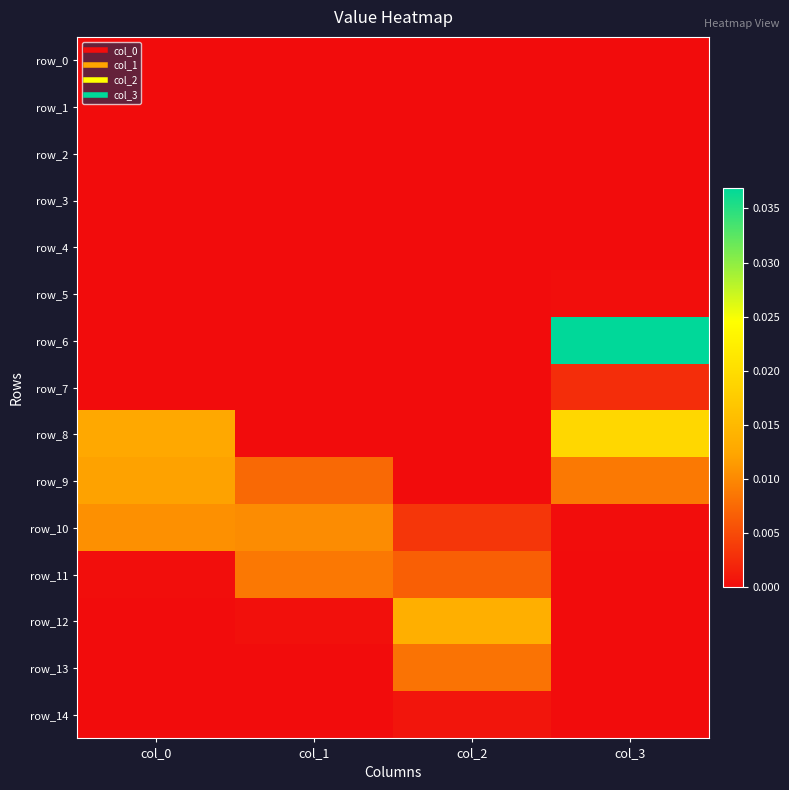

At which label is row_8 closest to 0?

col_2